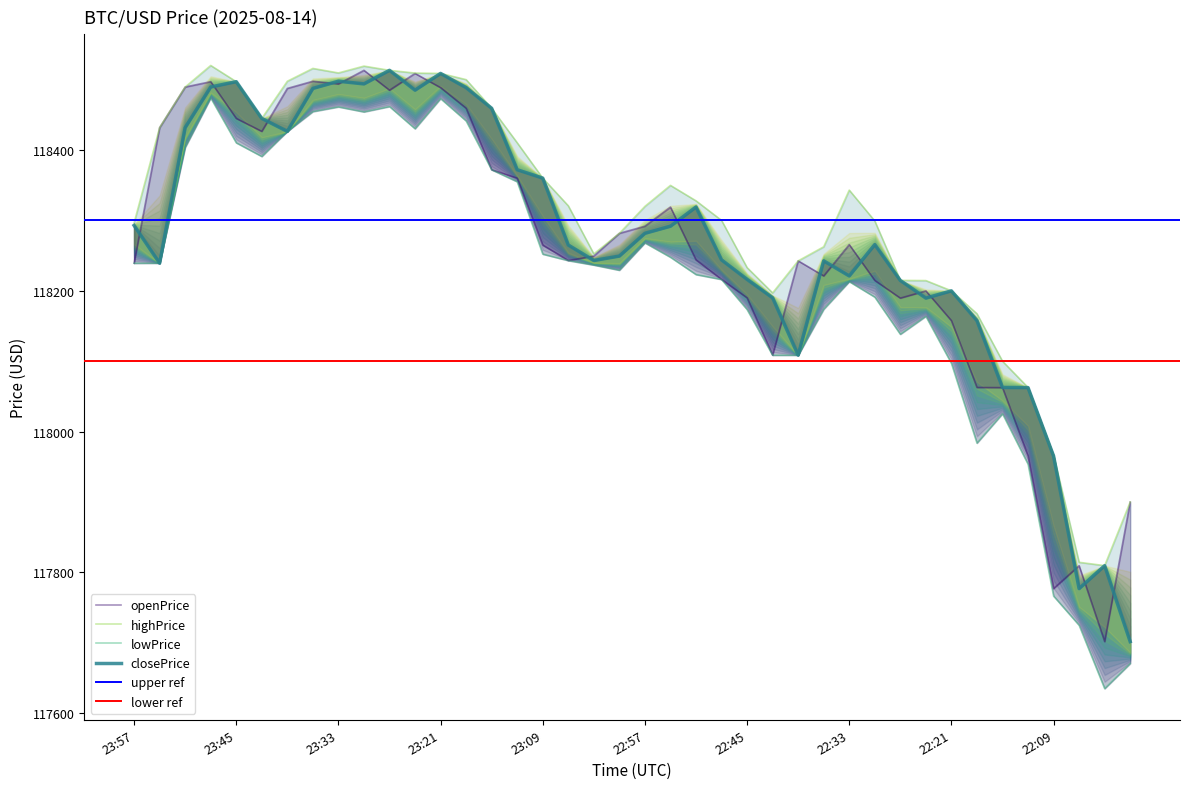

What is the average value of the highPrice series?

118304.0